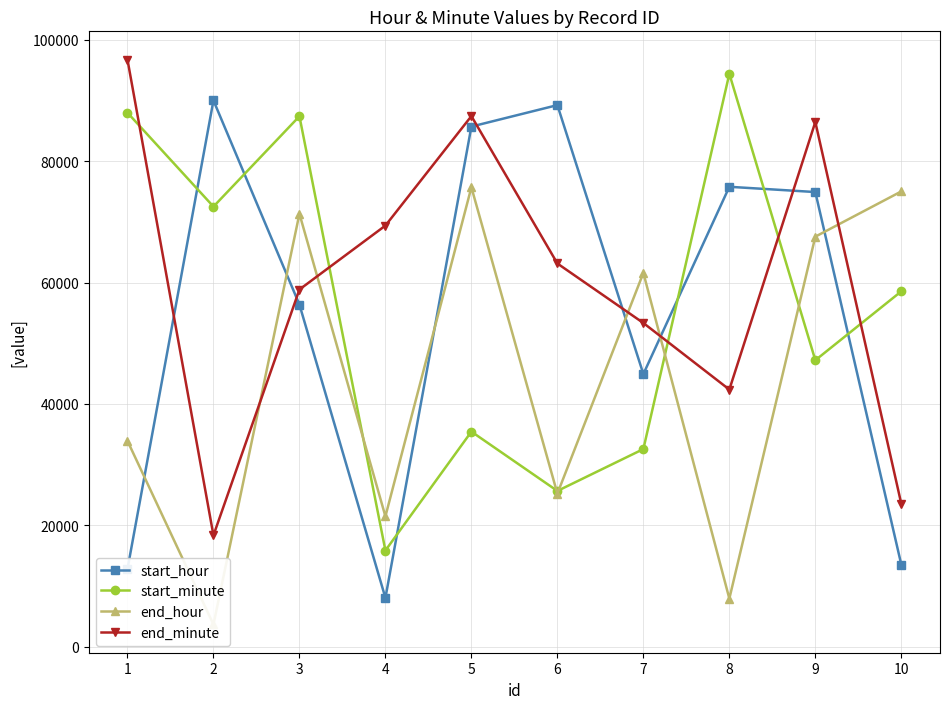

At which label does end_hour first exceed 61593?

3